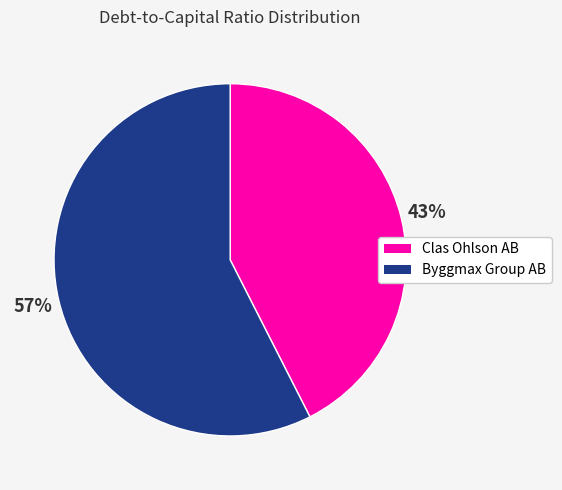

Does any single category account for the majority?

Yes